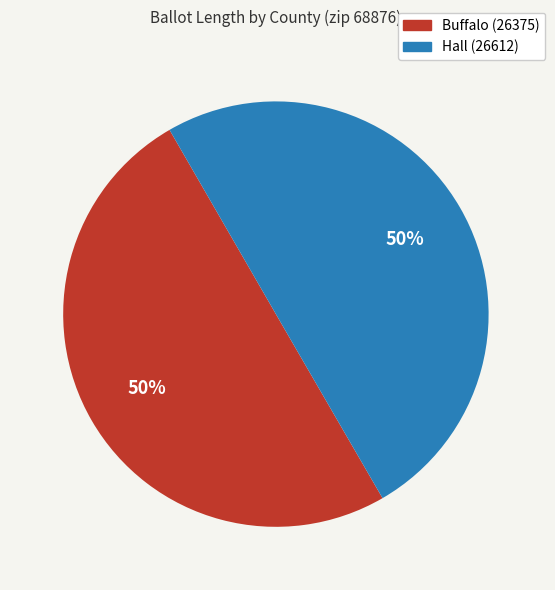

The Hall (26612) slice represents 50% of the pie. True or false?

True